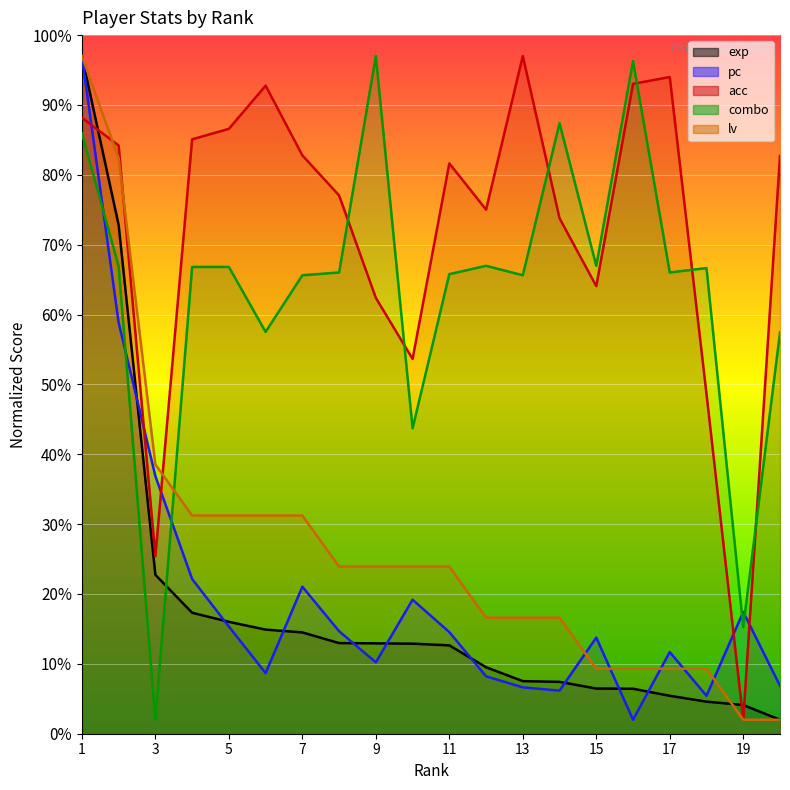

True or false: acc and exp intersect in this chart.

True